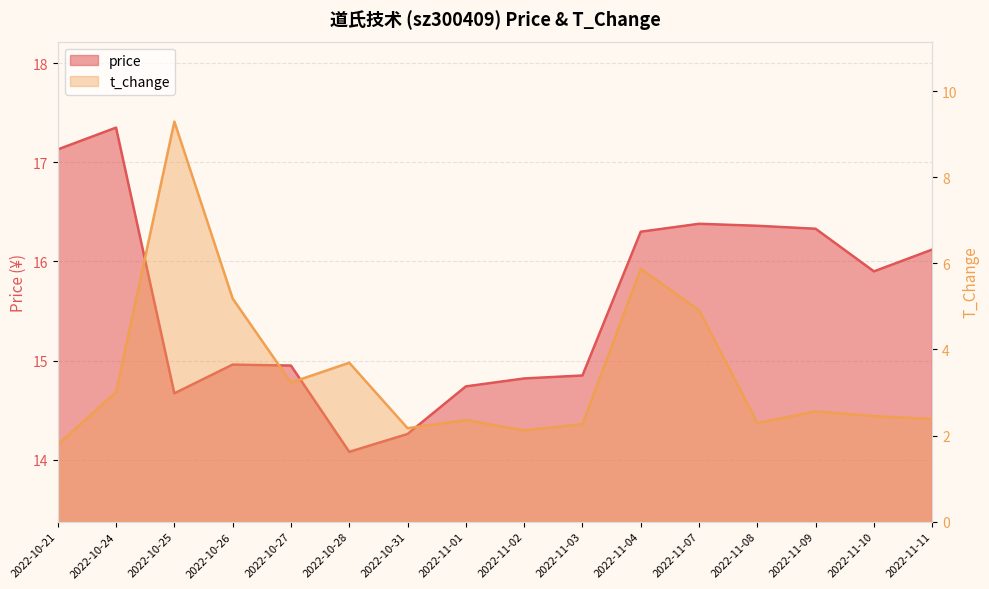

True or false: price and t_change intersect in this chart.

False